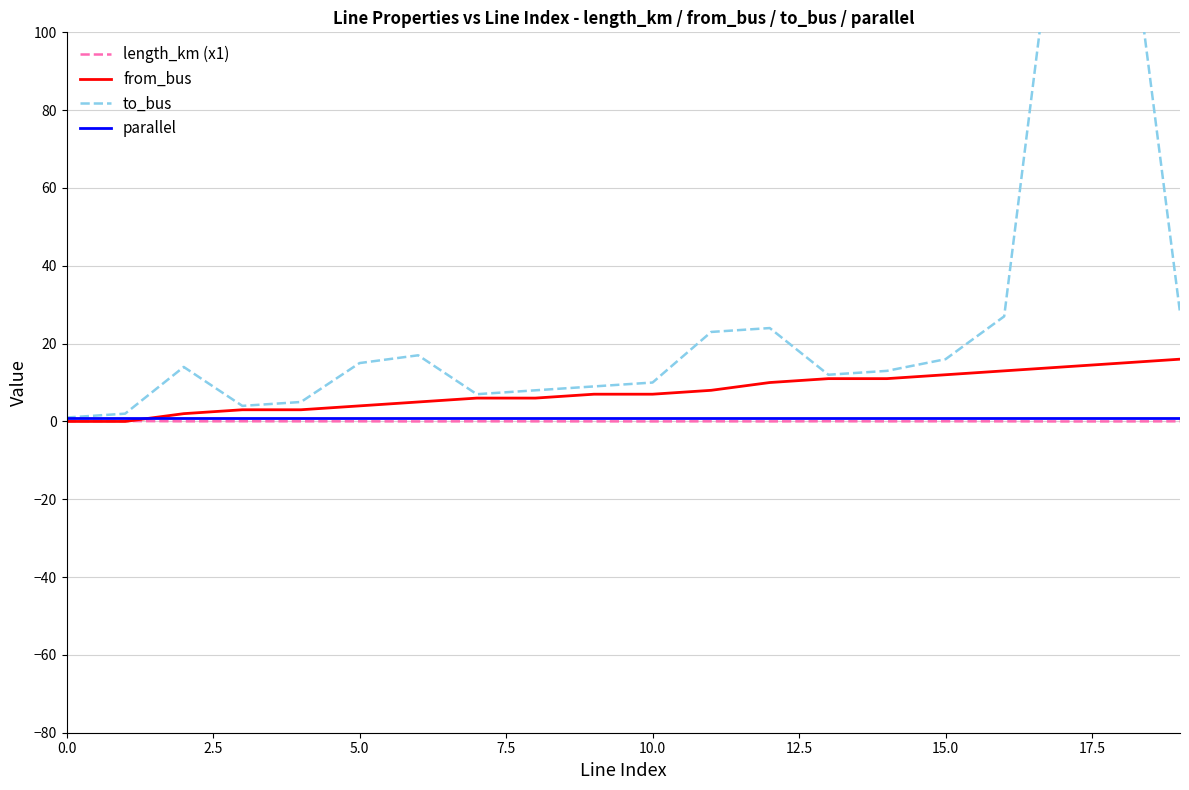

True or false: length_km has more than 1 points higher than both neighbors.

True